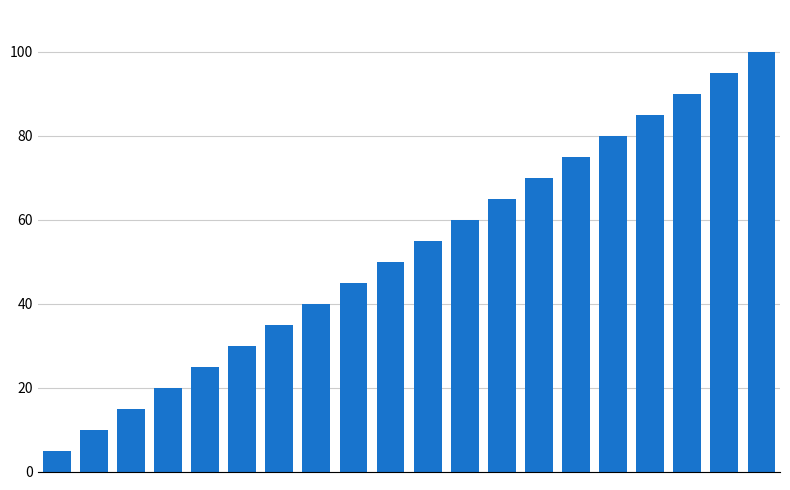

What is the difference between the maximum and minimum values?

95